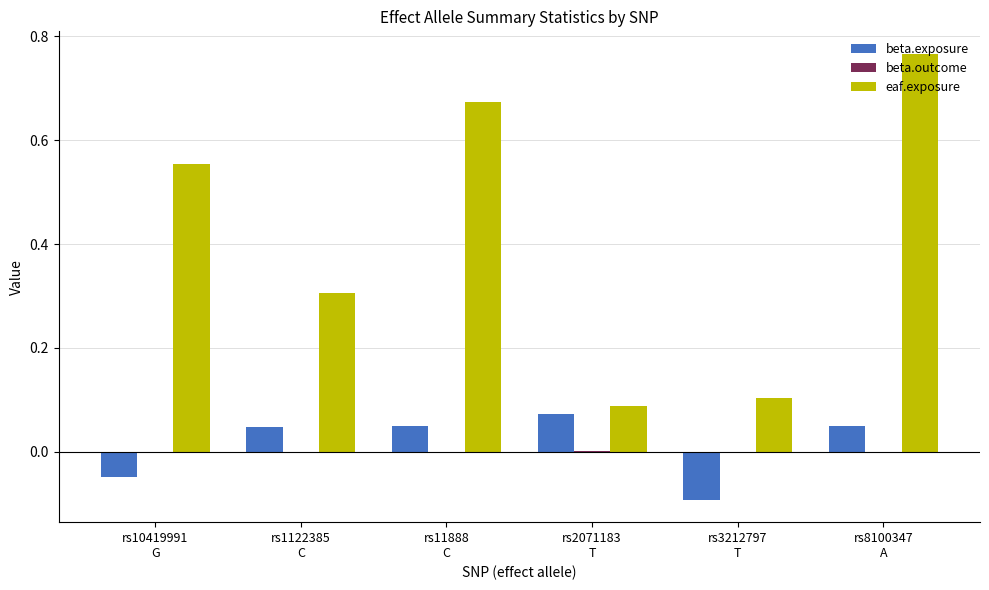

At which category is the sum across all series the highest?

rs8100347
A